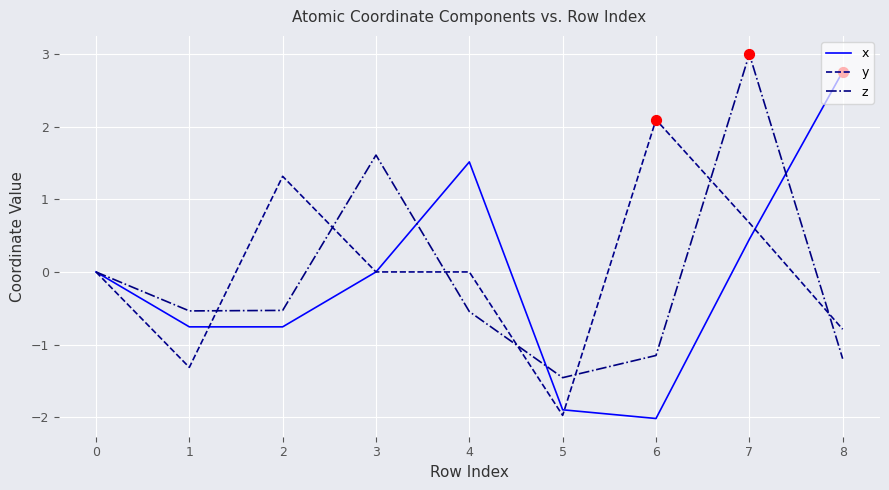

What are all the series names shown in the legend?

x, y, z